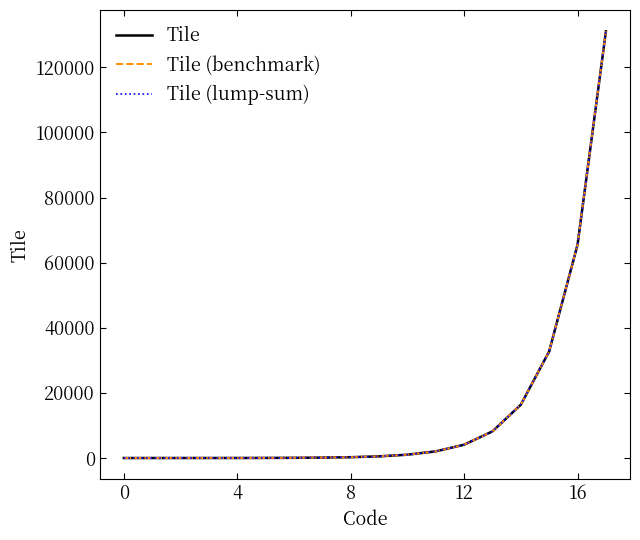

Which label corresponds to the largest value in the chart?

17